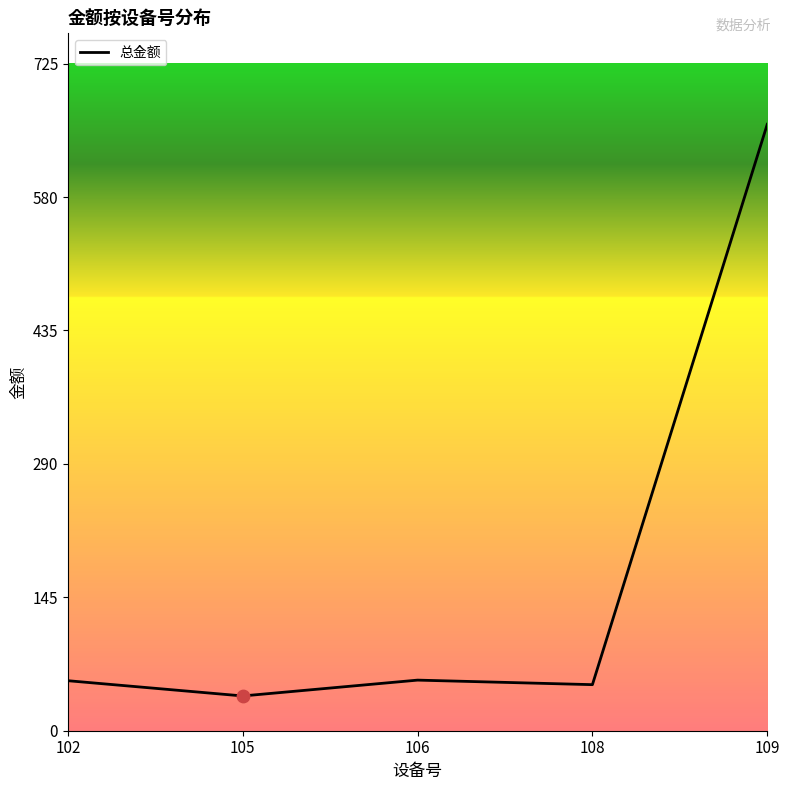

Approximately how many times larger is the value at 102 compared to 108?

1.1